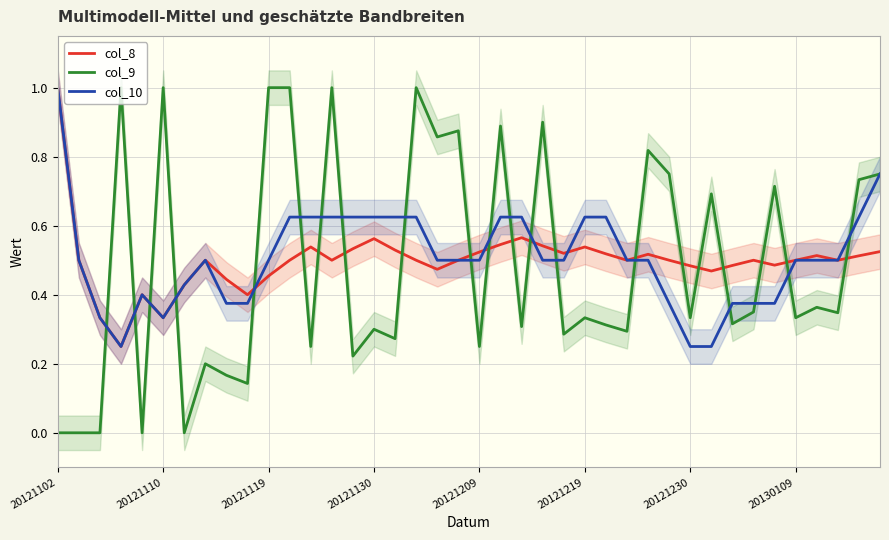

Count the col_8 values in the range 0 to 1.

40